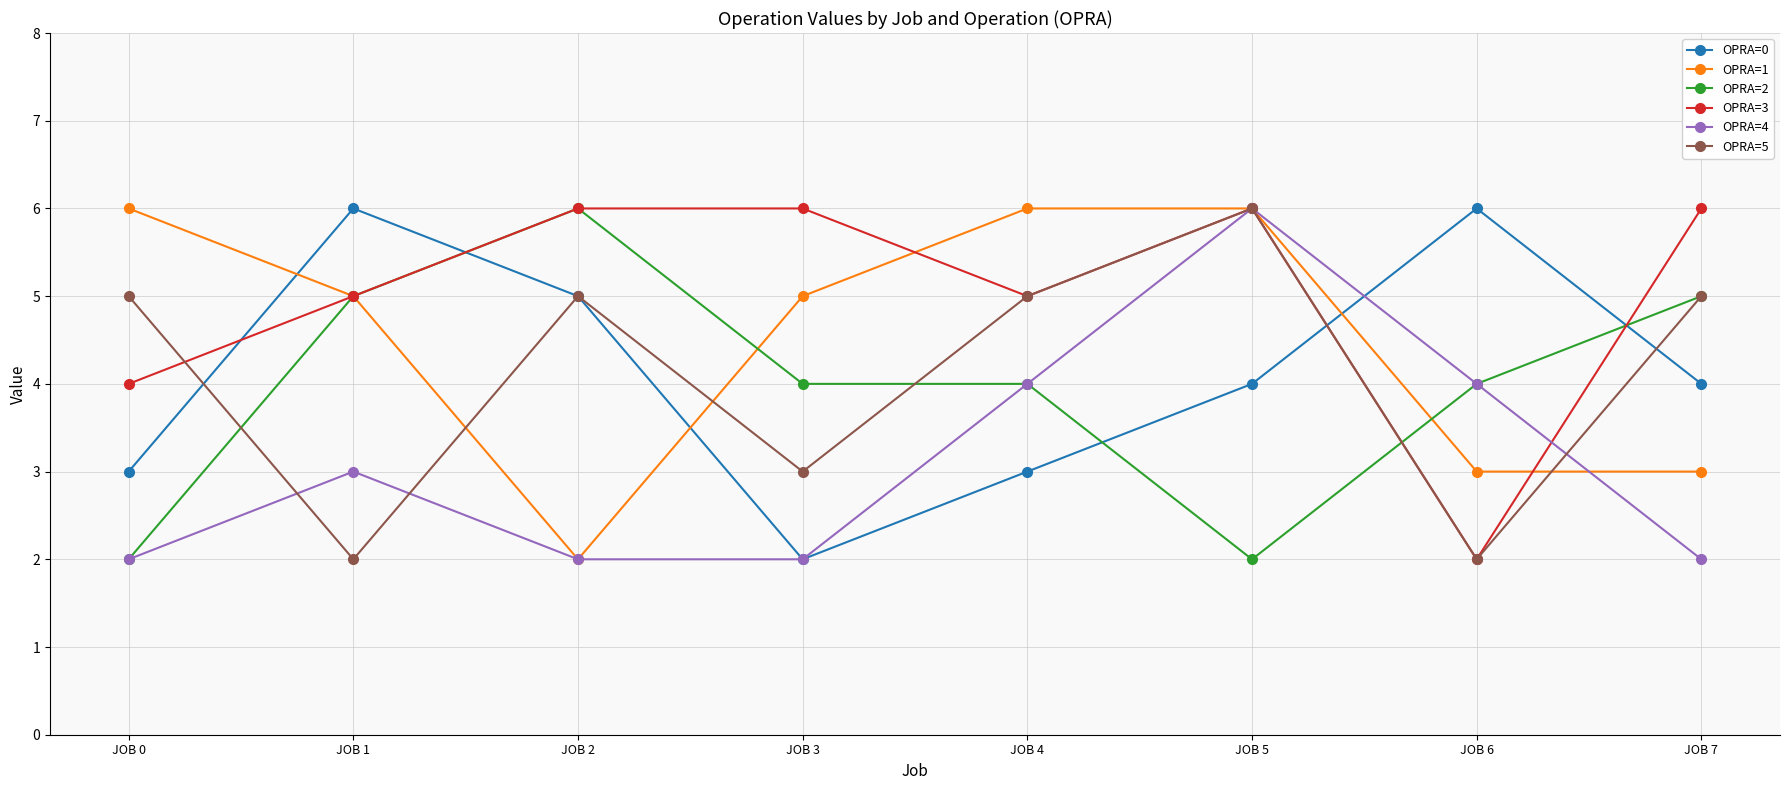

What are all the series names shown in the legend?

OPRA=0, OPRA=1, OPRA=2, OPRA=3, OPRA=4, OPRA=5